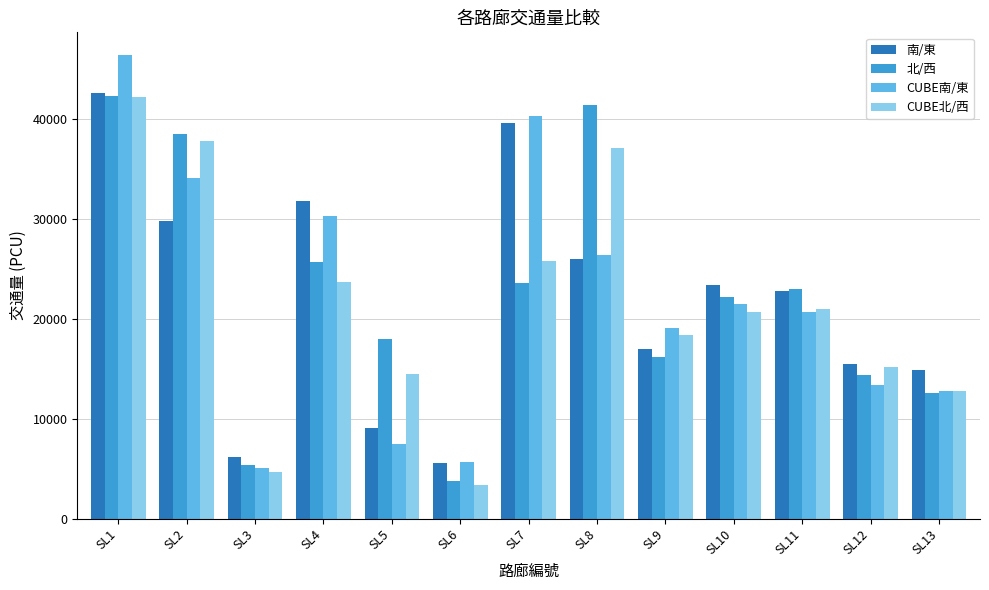

What is the smallest value displayed?

3371.0